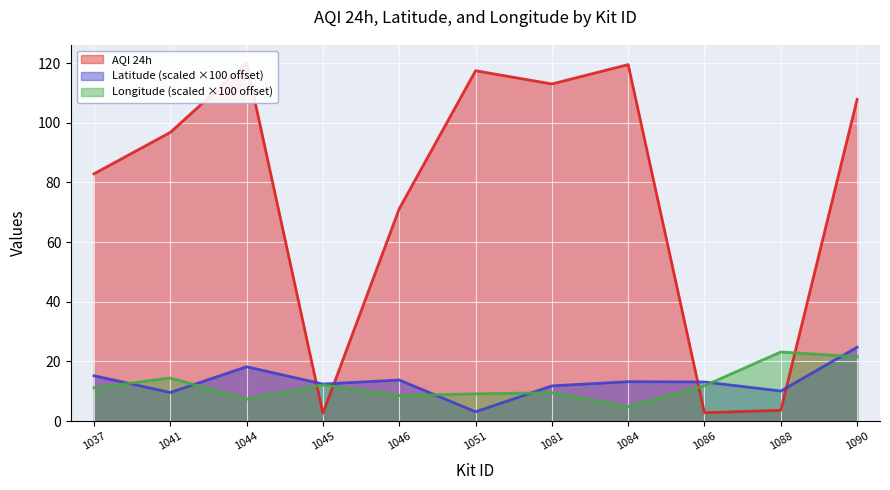

Which series changed the most between 1044 and 1086?

AQI 24h